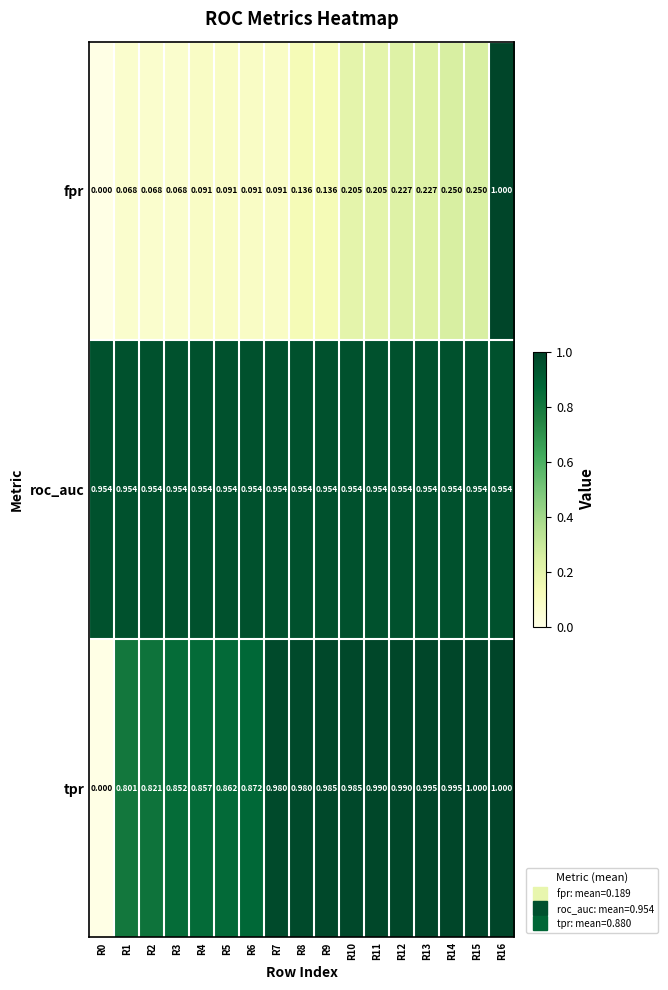

What is the total value across all series at R2?

1.8